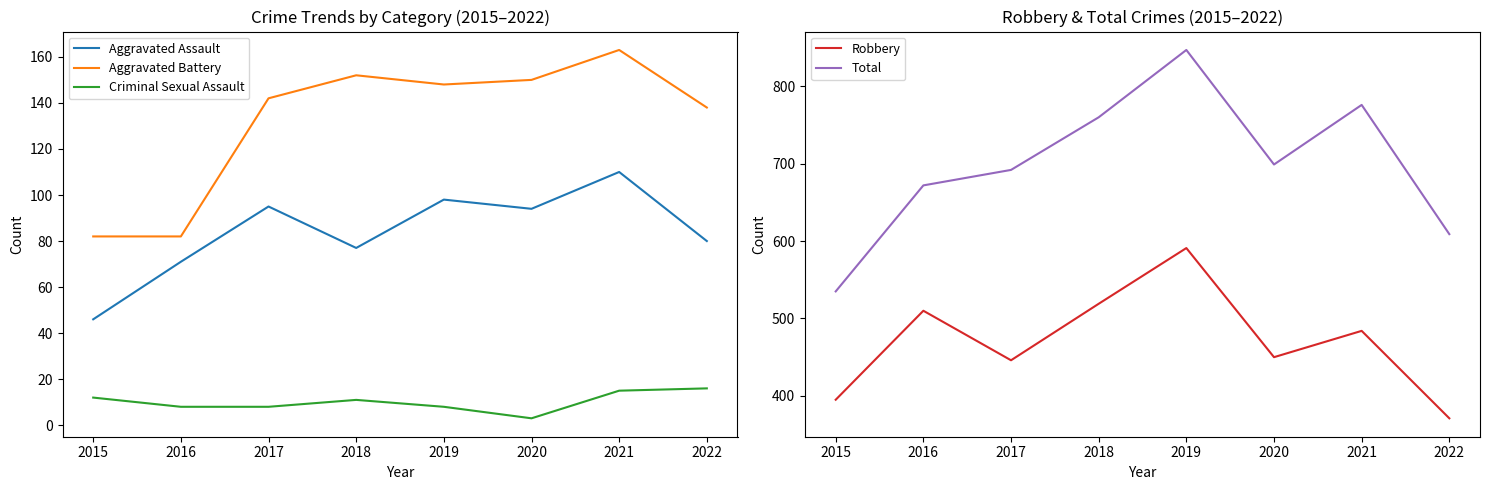

At which category is the sum across all series the highest?

2019